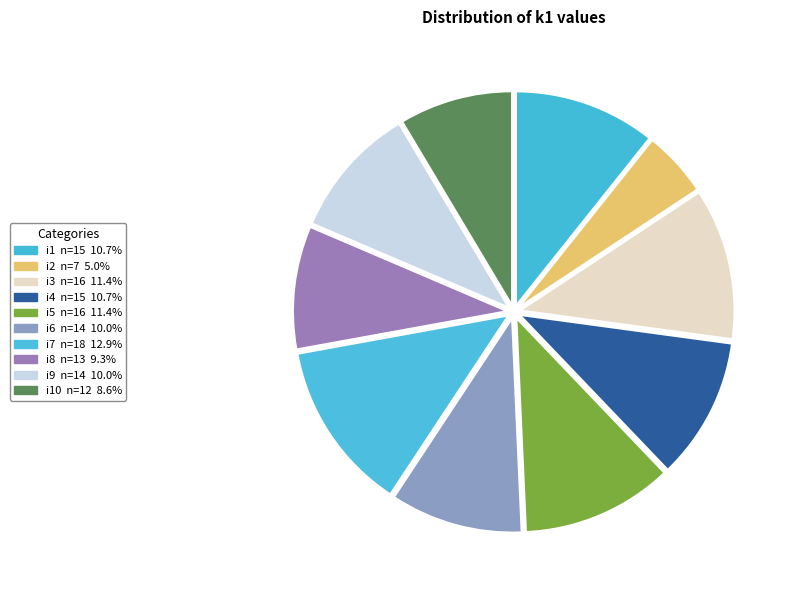

How many segments does this pie chart have?

10